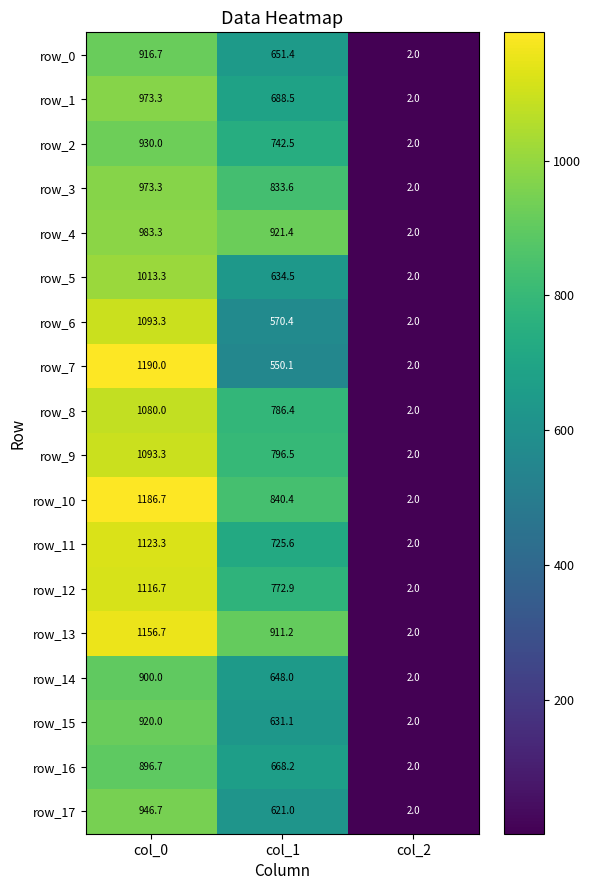

Reading left to right, transcribe all the data shown in this chart.

row_0: col_0=916.7	col_1=651.4	col_2=2.0
row_1: col_0=973.3	col_1=688.5	col_2=2.0
row_2: col_0=930.0	col_1=742.5	col_2=2.0
row_3: col_0=973.3	col_1=833.6	col_2=2.0
row_4: col_0=983.3	col_1=921.4	col_2=2.0
row_5: col_0=1013.3	col_1=634.5	col_2=2.0
row_6: col_0=1093.3	col_1=570.4	col_2=2.0
row_7: col_0=1190.0	col_1=550.1	col_2=2.0
row_8: col_0=1080.0	col_1=786.4	col_2=2.0
row_9: col_0=1093.3	col_1=796.5	col_2=2.0
row_10: col_0=1186.7	col_1=840.4	col_2=2.0
row_11: col_0=1123.3	col_1=725.6	col_2=2.0
row_12: col_0=1116.7	col_1=772.9	col_2=2.0
row_13: col_0=1156.7	col_1=911.2	col_2=2.0
row_14: col_0=900.0	col_1=648.0	col_2=2.0
row_15: col_0=920.0	col_1=631.1	col_2=2.0
row_16: col_0=896.7	col_1=668.2	col_2=2.0
row_17: col_0=946.7	col_1=621.0	col_2=2.0